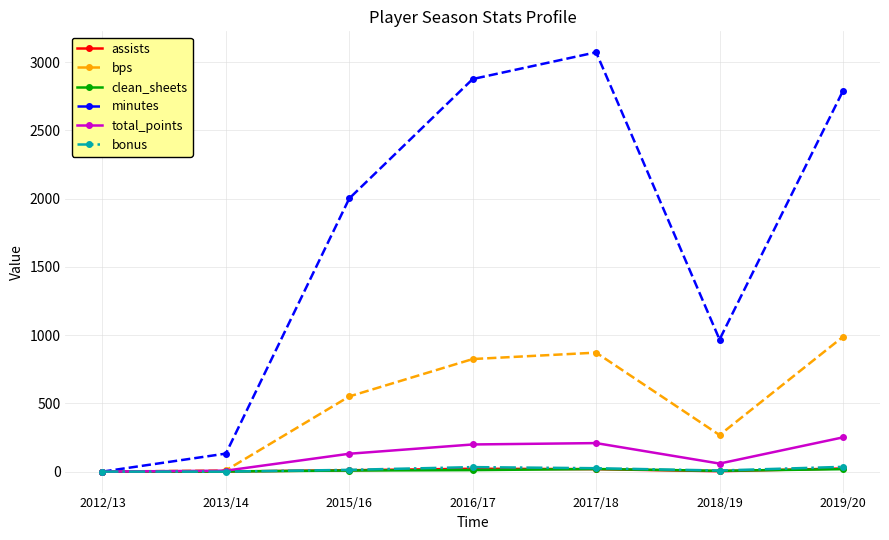

In bonus, how many points are higher than both neighbors (excluding endpoints)?

1